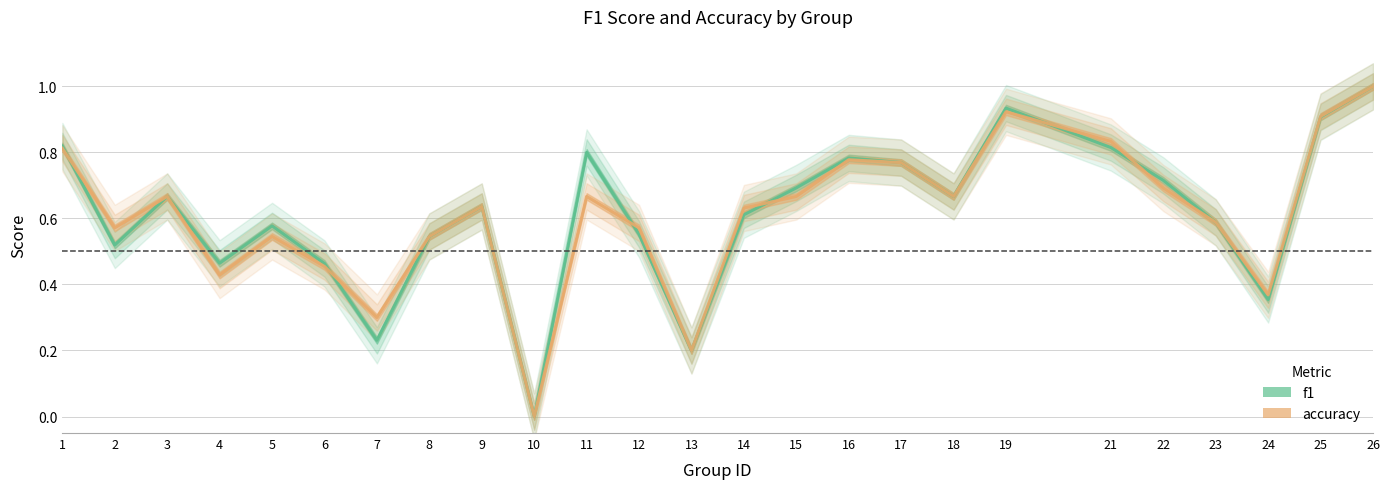

Does the chart display data point markers on the line(s)?

No